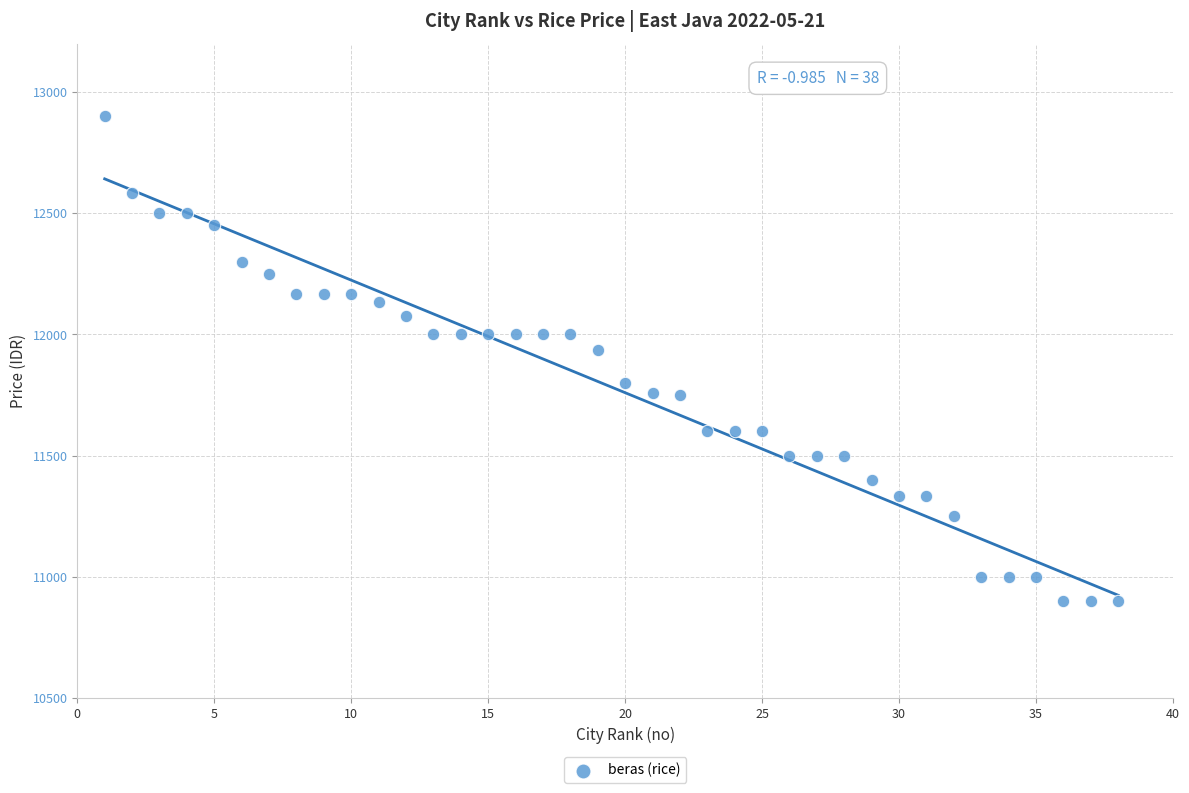

What is the range of X values (max minus min)?

37